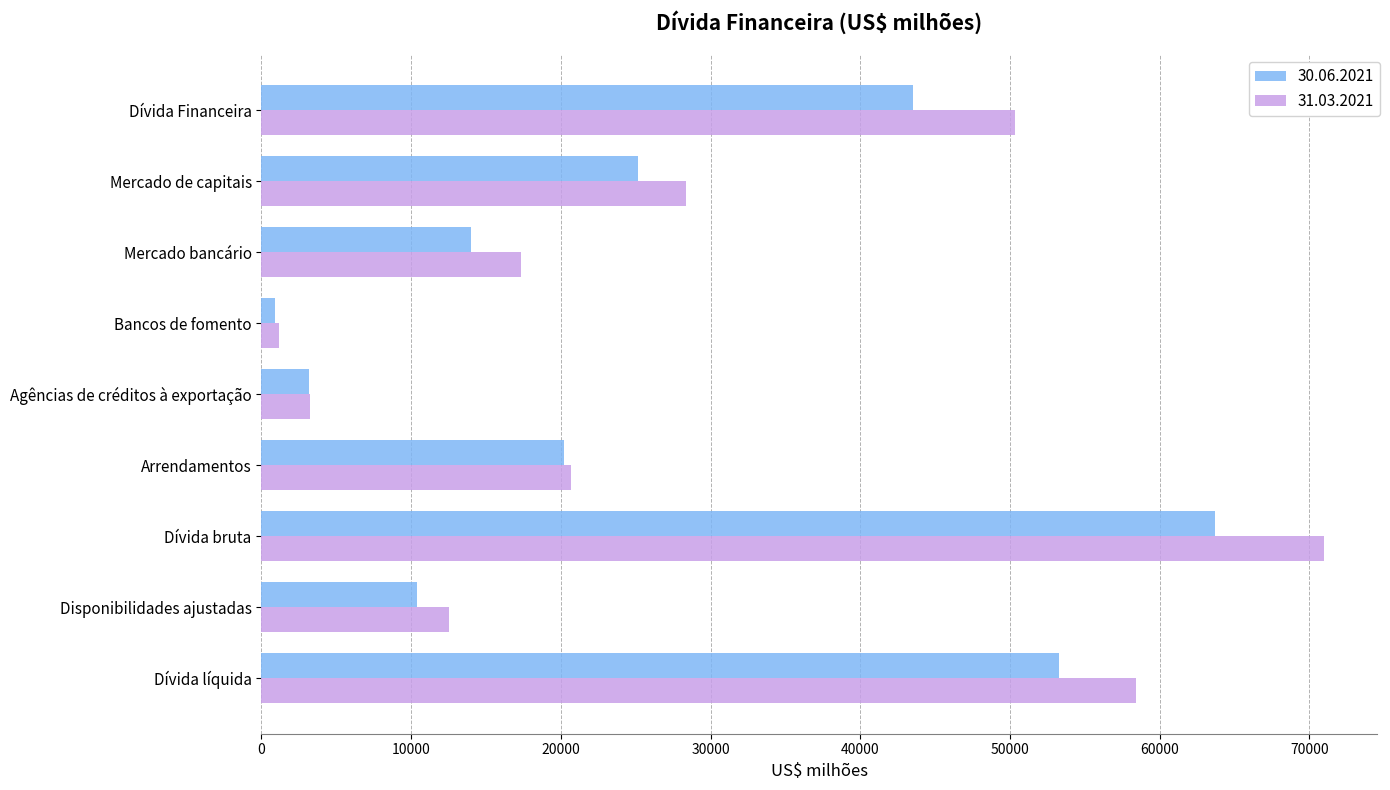

Is the value of 31.03.2021 at Dívida bruta greater than the value of 30.06.2021 at Mercado de capitais?

Yes